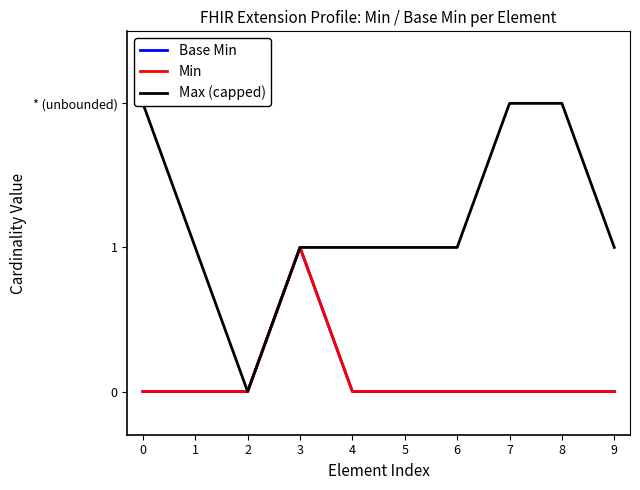

True or false: Base Min has a value of 0 at 2.

True